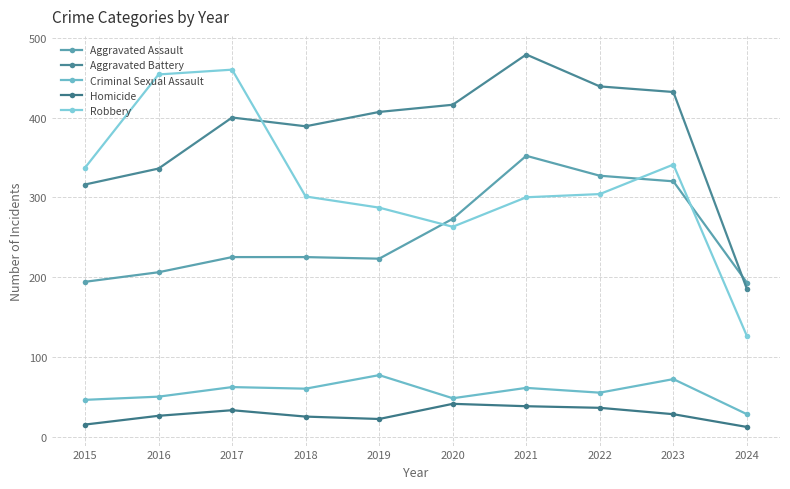

Rank the categories by Aggravated Battery value from highest to lowest.

2021, 2022, 2023, 2020, 2019, 2017, 2018, 2016, 2015, 2024